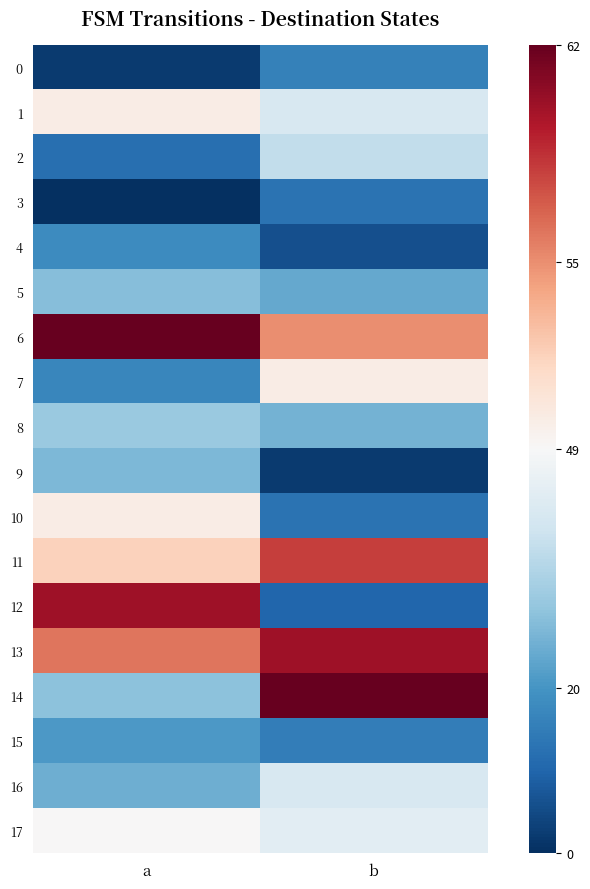

At how many categories does at least one series exceed 26?

2